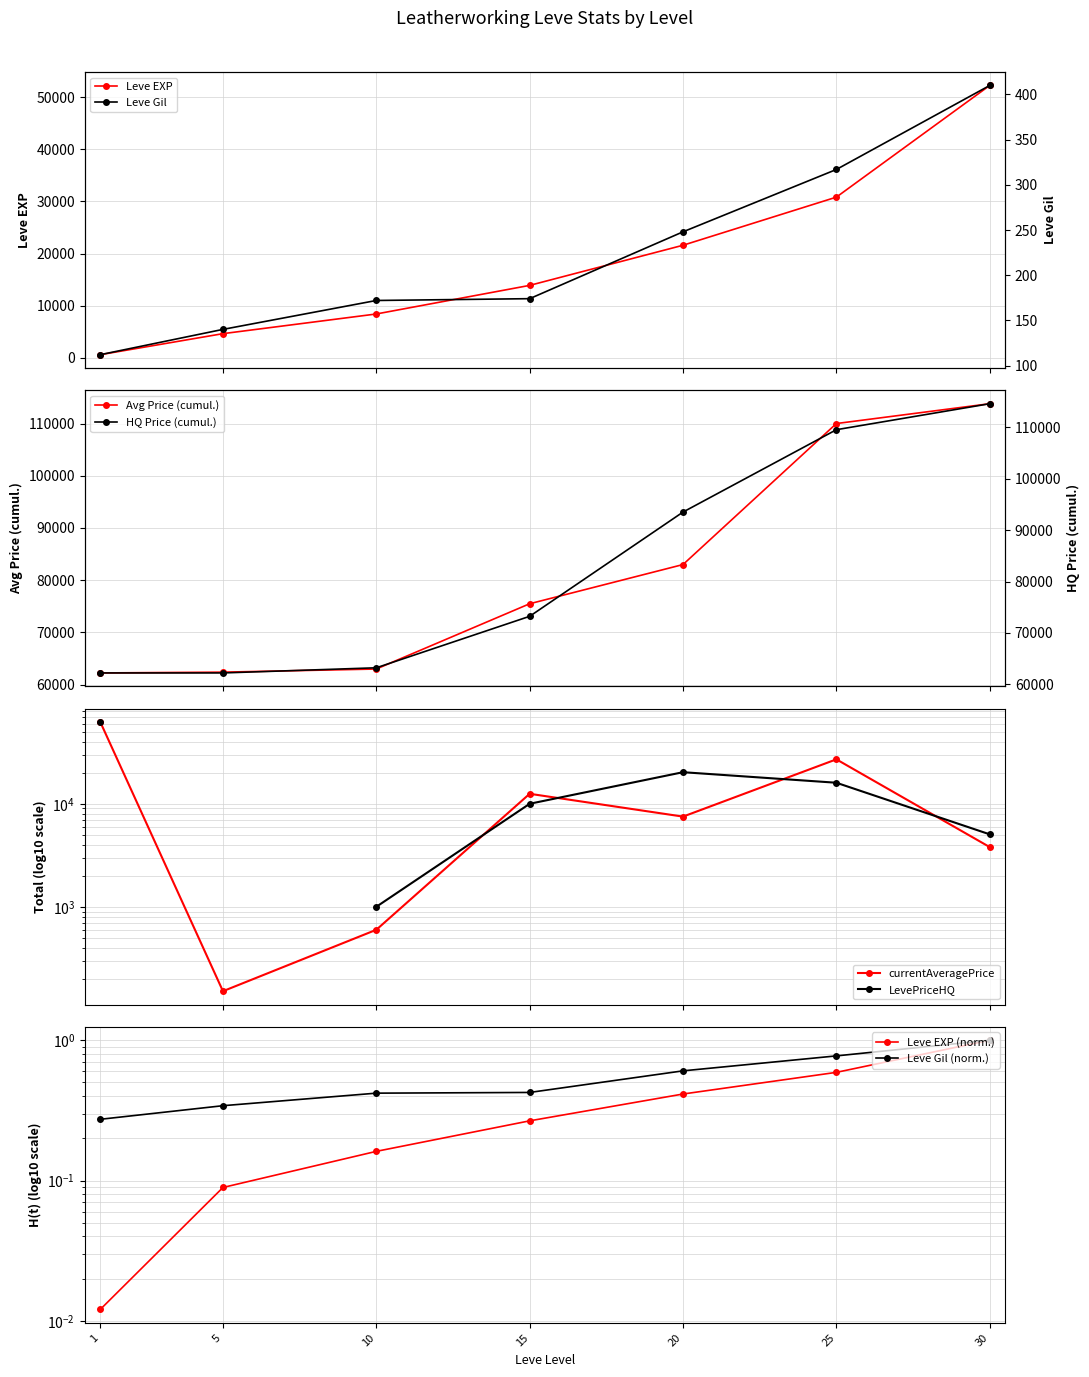

At which category does currentAveragePrice reach its first local valley?

5